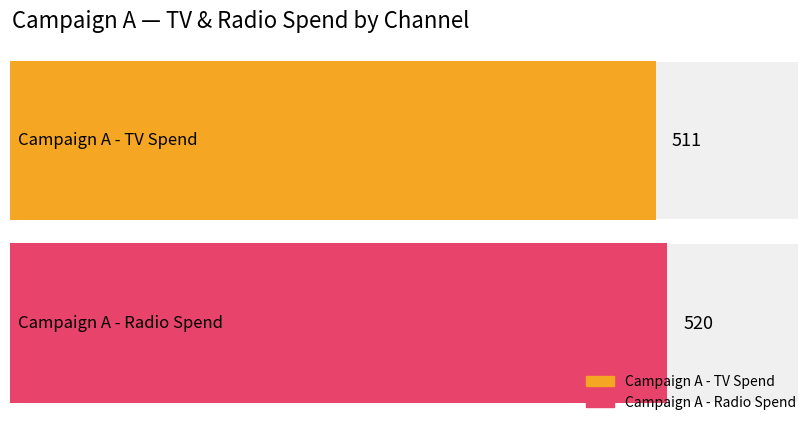

Which series has the largest total across all categories?

Campaign A - Radio Spend